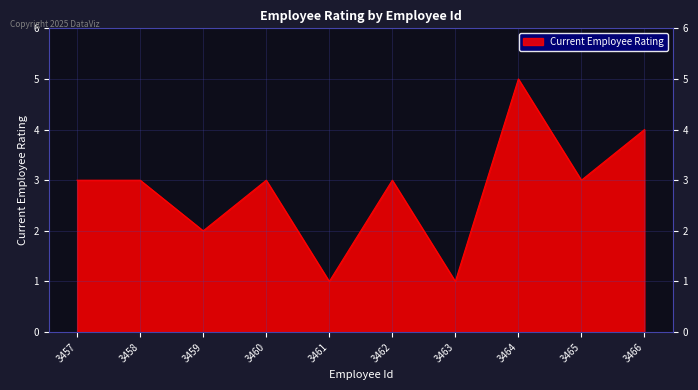

Which label corresponds to the largest value in the chart?

3464